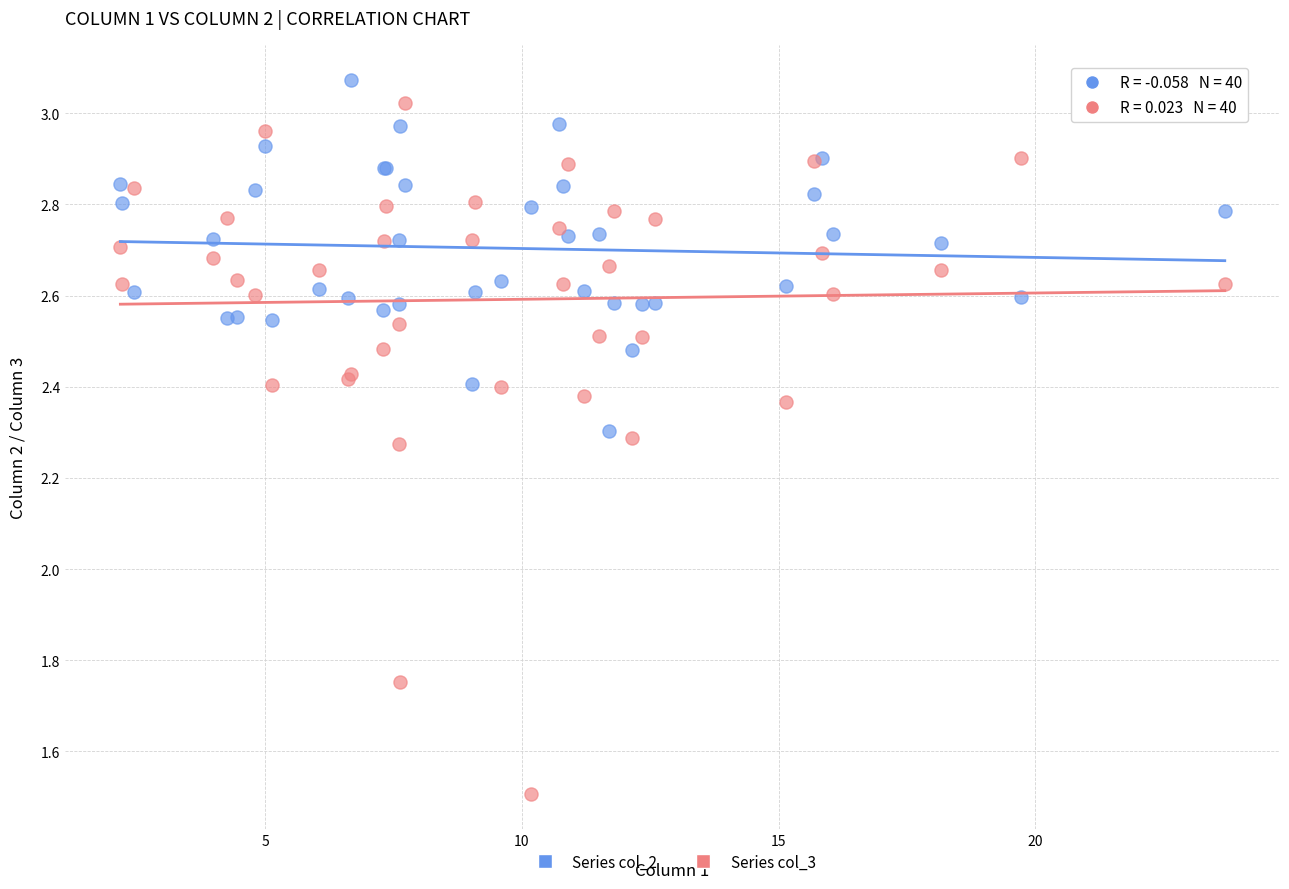

Which series contains the highest Y value?

Series col_2